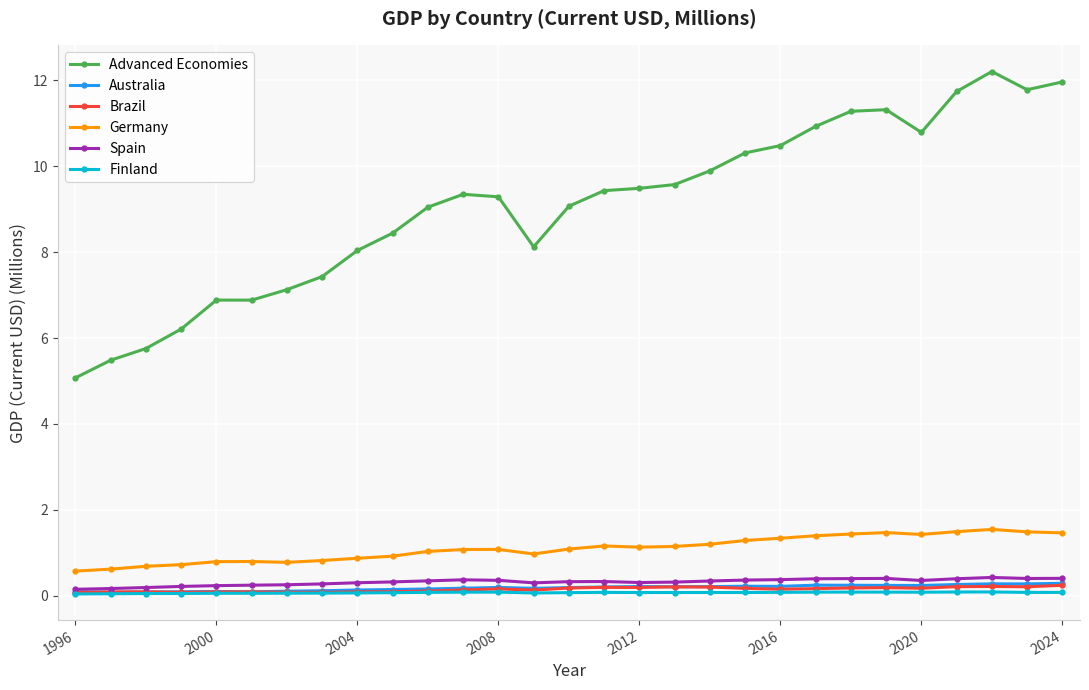

Which series has the largest total across all categories?

Advanced Economies